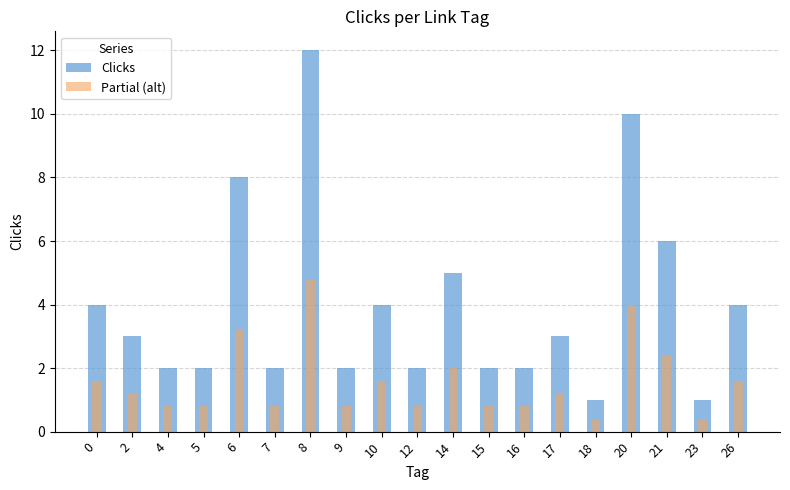

The value of Clicks at 16 is 3.1. True or false?

False